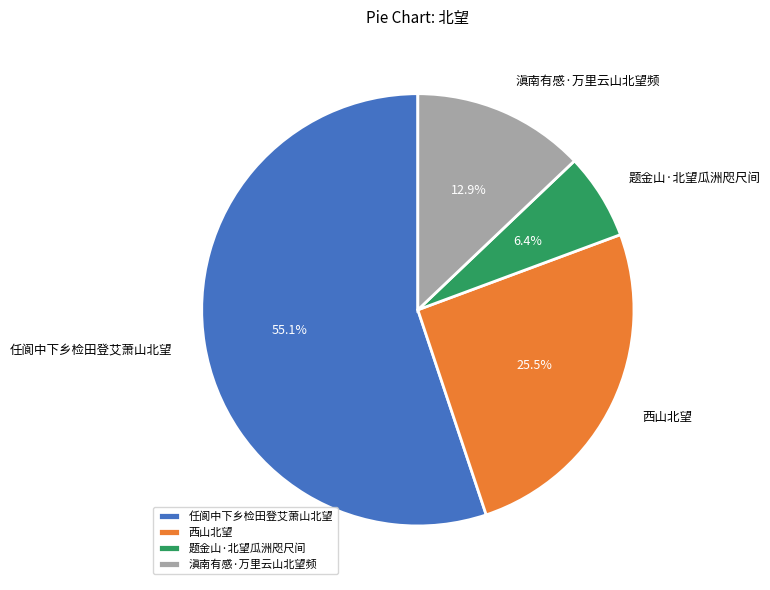

Is the sum of 任阆中下乡检田登艾萧山北望 and 滇南有感·万里云山北望频 greater than half?

Yes